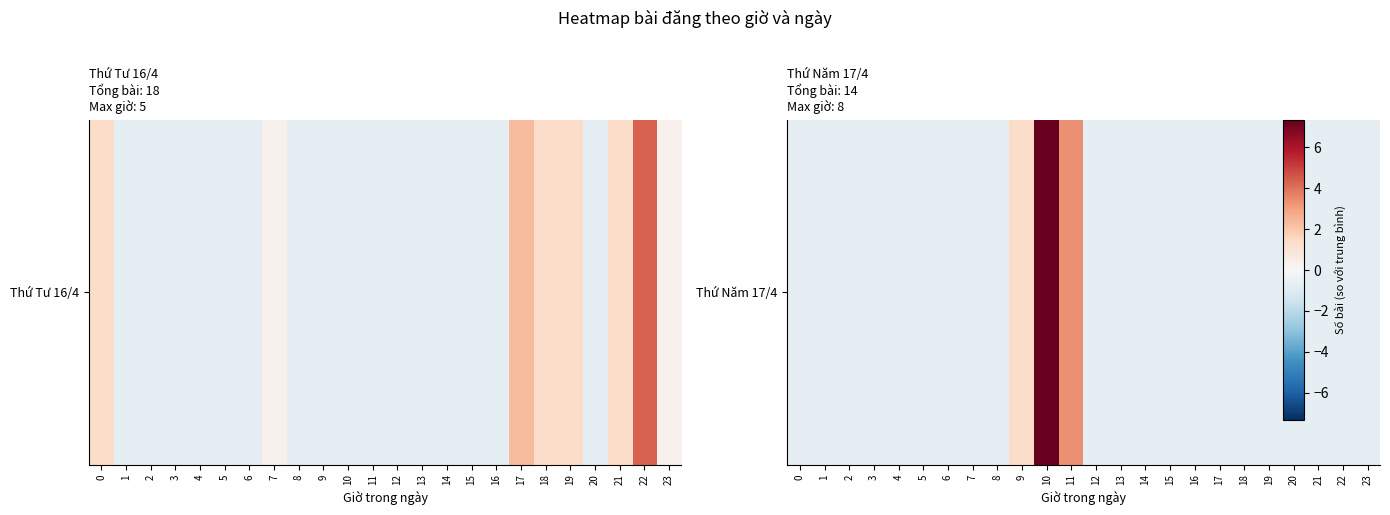

What is the sum of all values?

-2.0